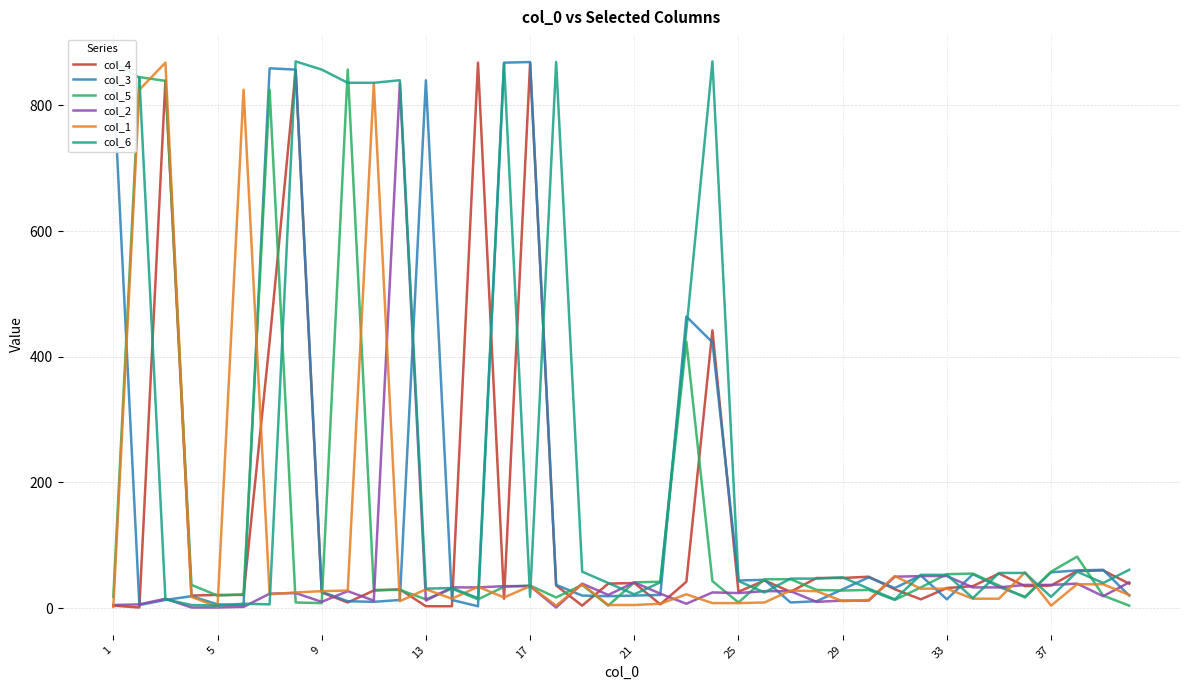

Which series has the largest total across all categories?

col_6